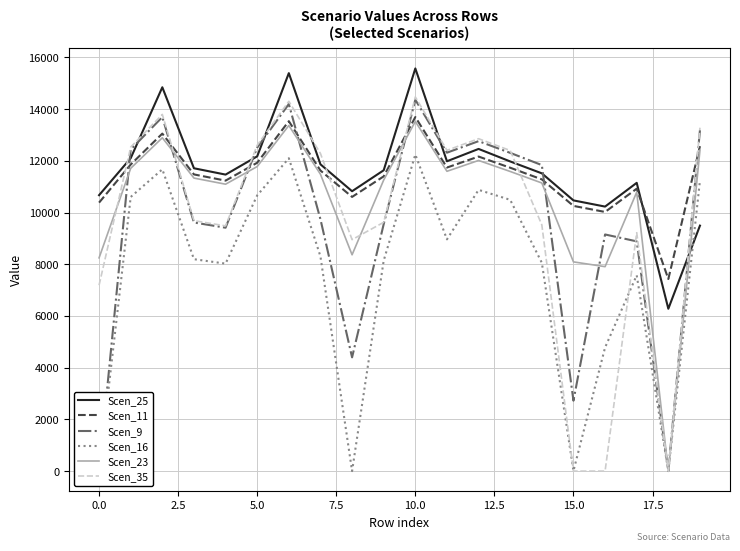

Which series ends up on top after the final intersection of Scen_35 and Scen_11?

Scen_35